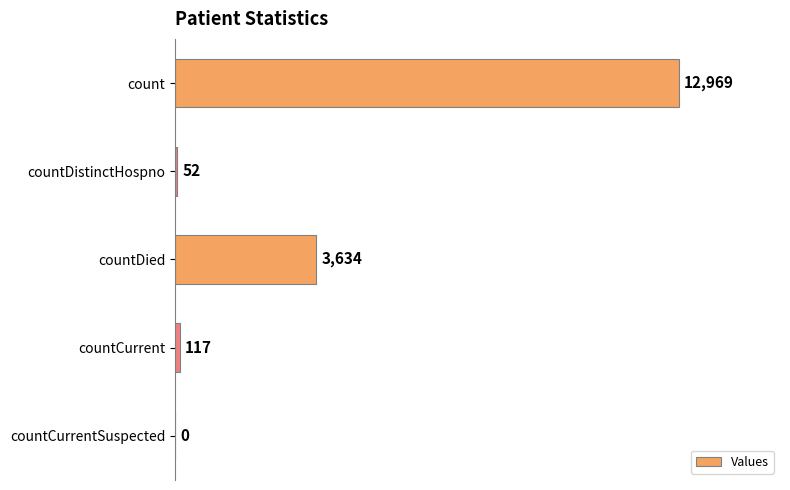

Reading top to bottom, list all the values displayed in this chart.

count=12969	countDistinctHospno=52	countDied=3634	countCurrent=117	countCurrentSuspected=0